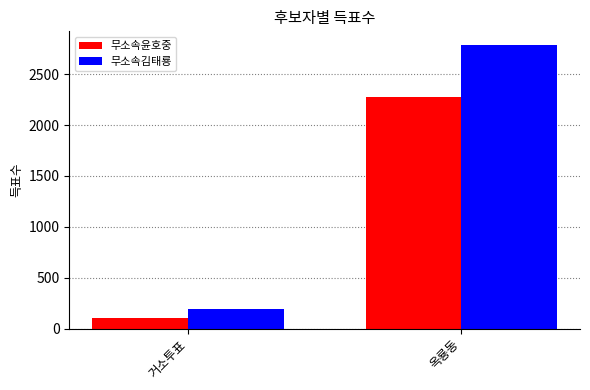

Is the value of 무소속김태룡 at 거소투표 greater than the value of 무소속윤호중 at 거소투표?

Yes